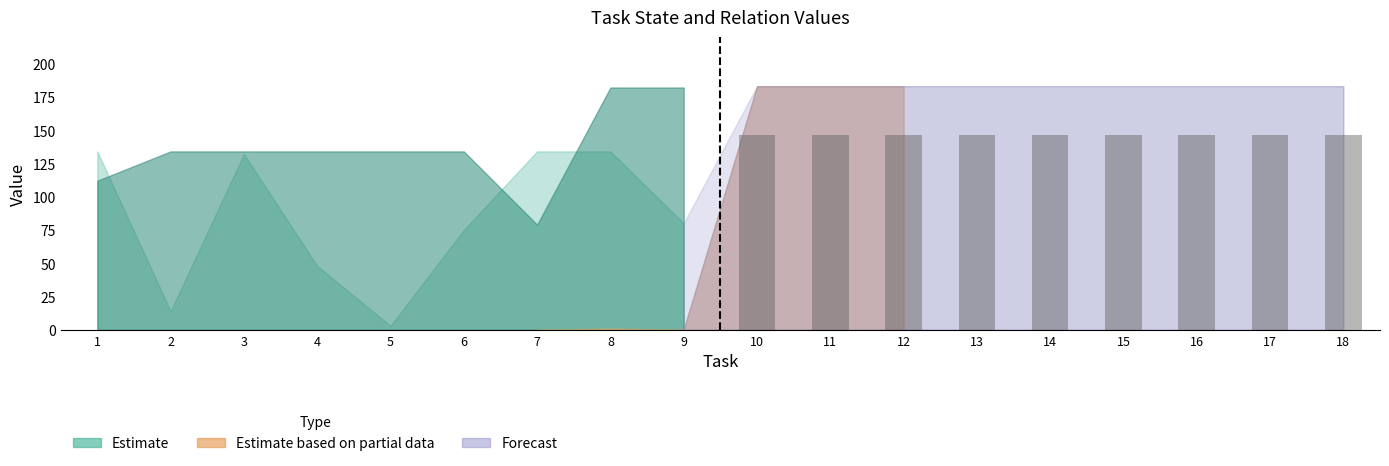

What is the sum of all values?

1317.6